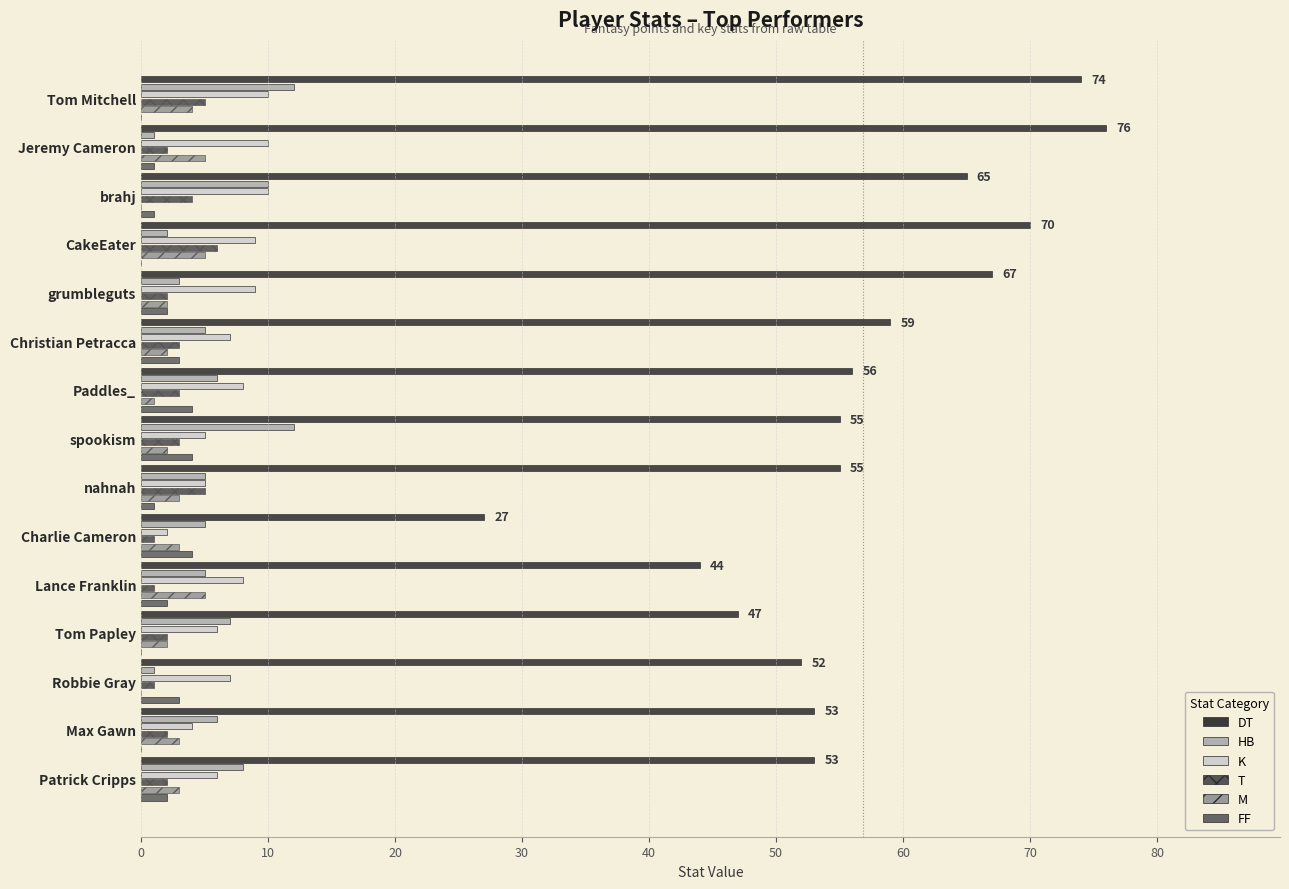

How many distinct data groups are displayed?

6